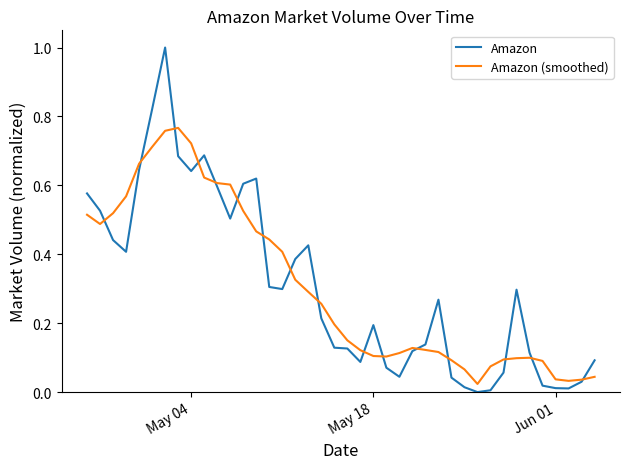

What is the maximum value shown in the chart?

1.0